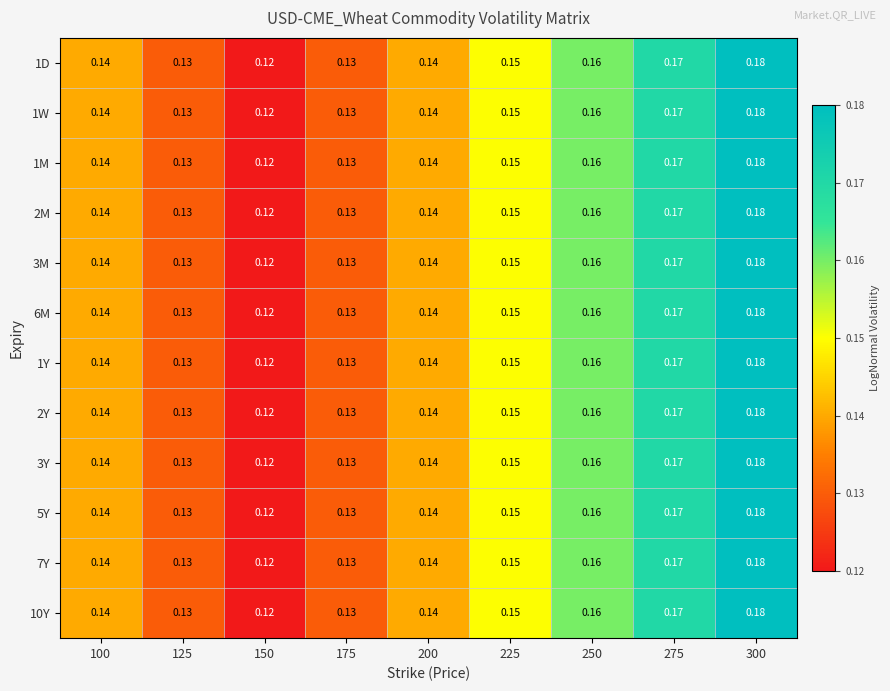

How many data points does each series have?

9